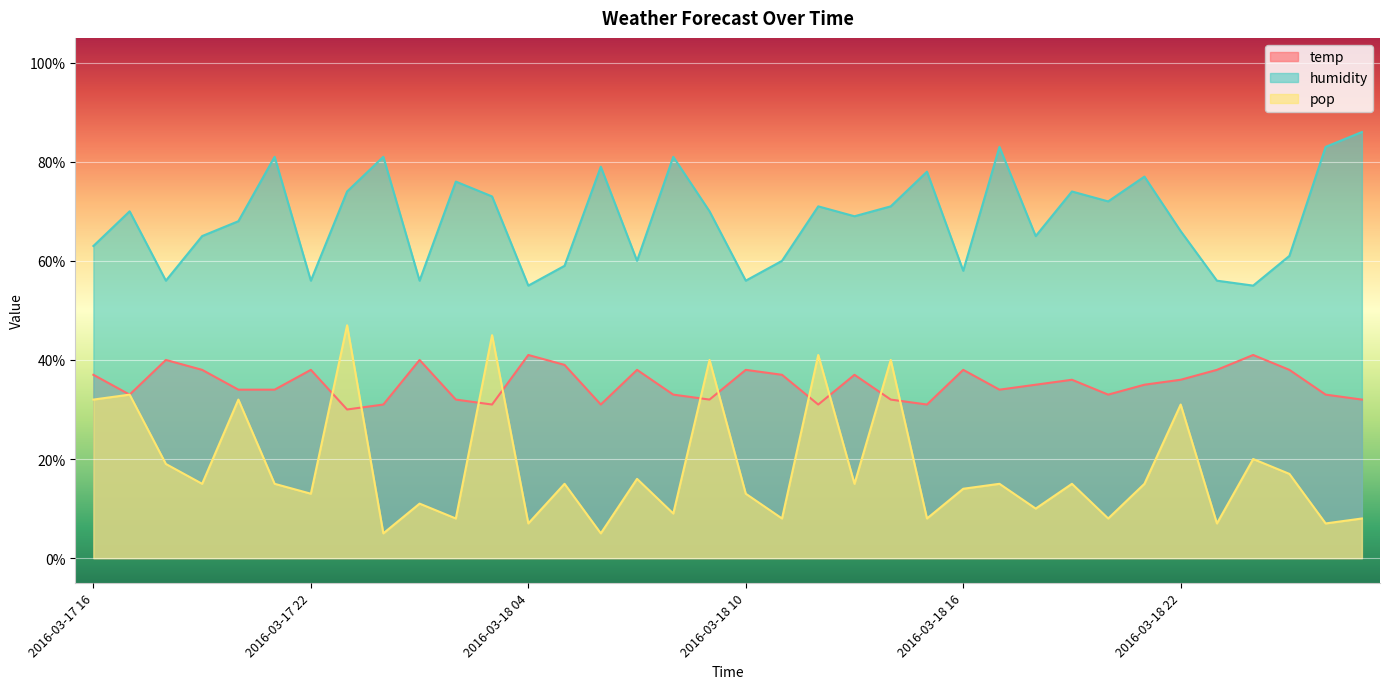

Where does the pop series first go above 15?

2016-03-17 16